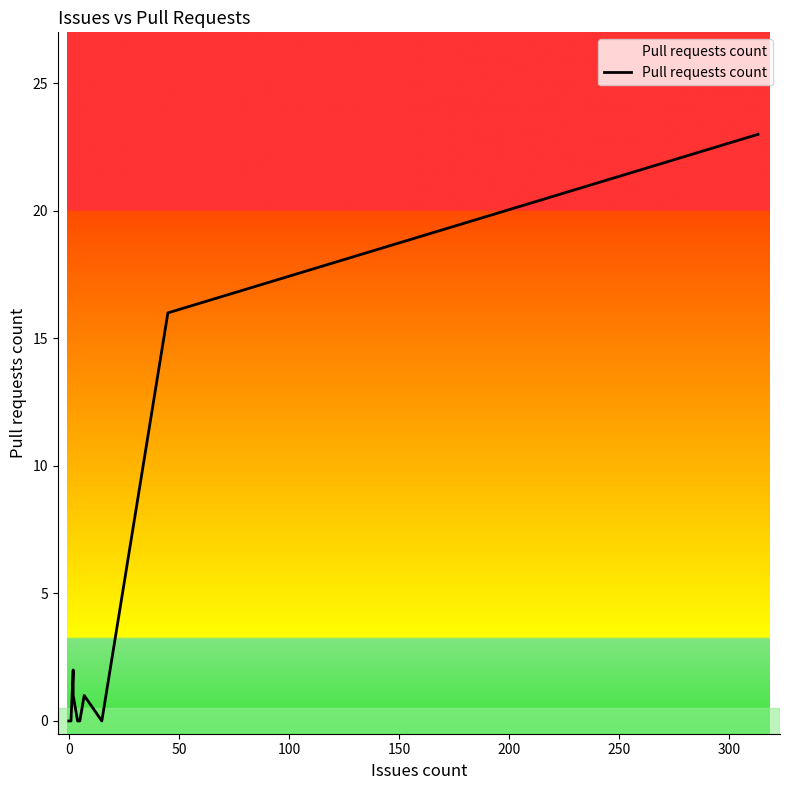

What is the difference between the maximum and minimum values?

23